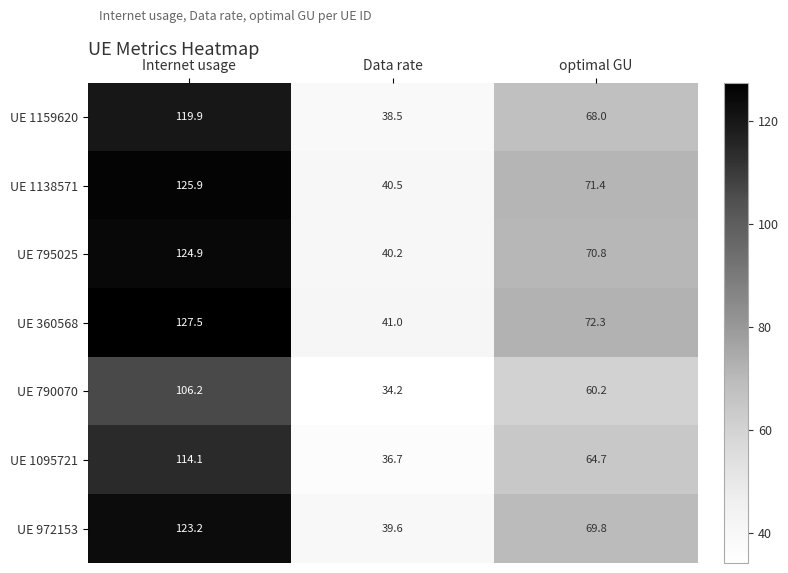

True or false: UE 1138571 has a value of 211.5 at Internet usage.

False